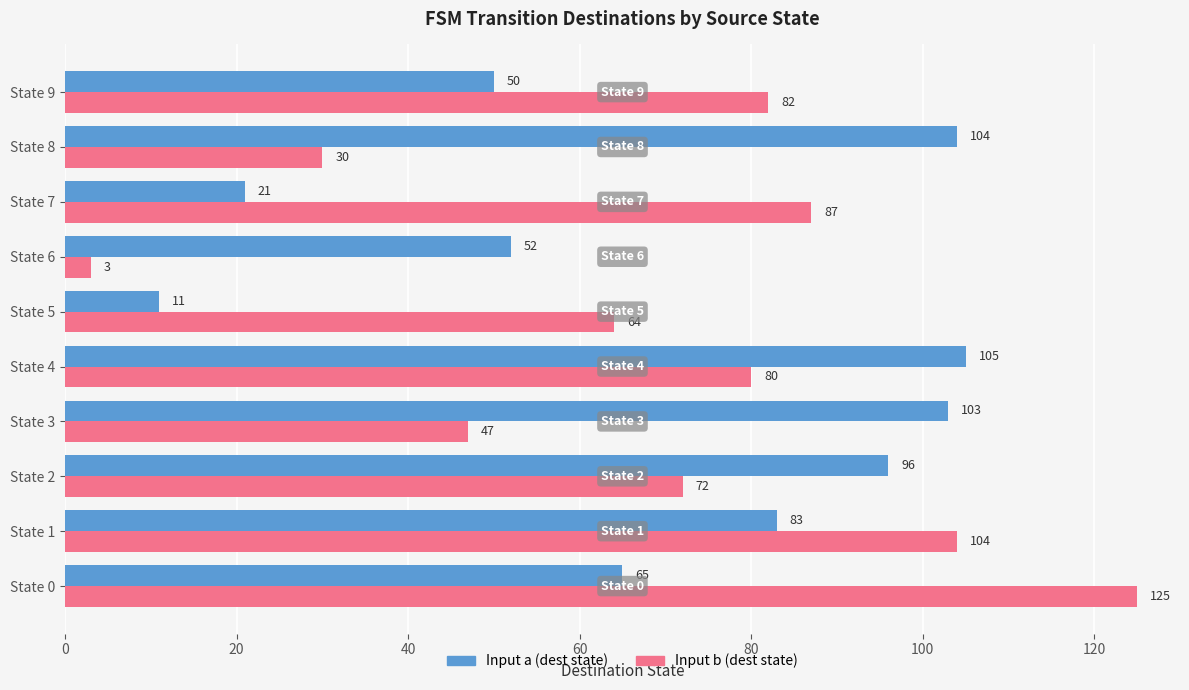

At how many categories does at least one series exceed 21?

10